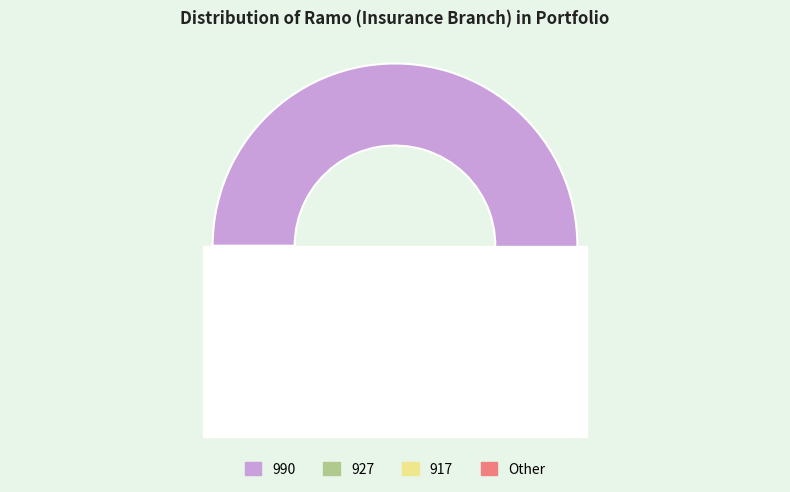

To the nearest percent, what percentage of the pie is Other?

5%